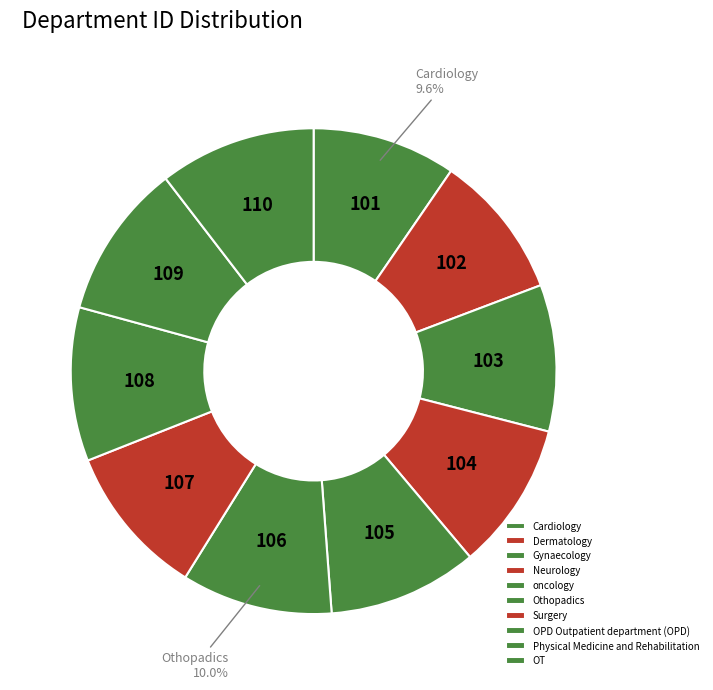

Does Physical Medicine and Rehabilitation account for over 50% of the chart?

No